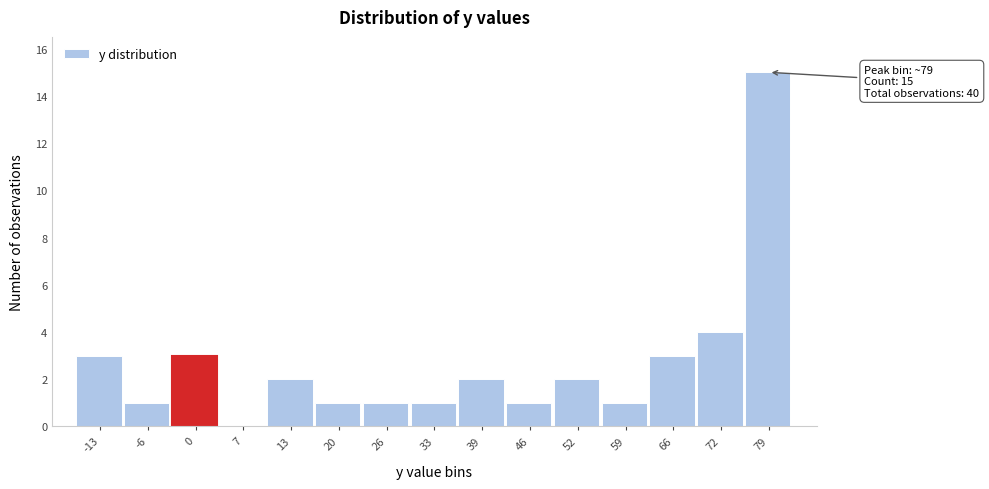

Which range on the x-axis has the tallest bar?

75 to 82